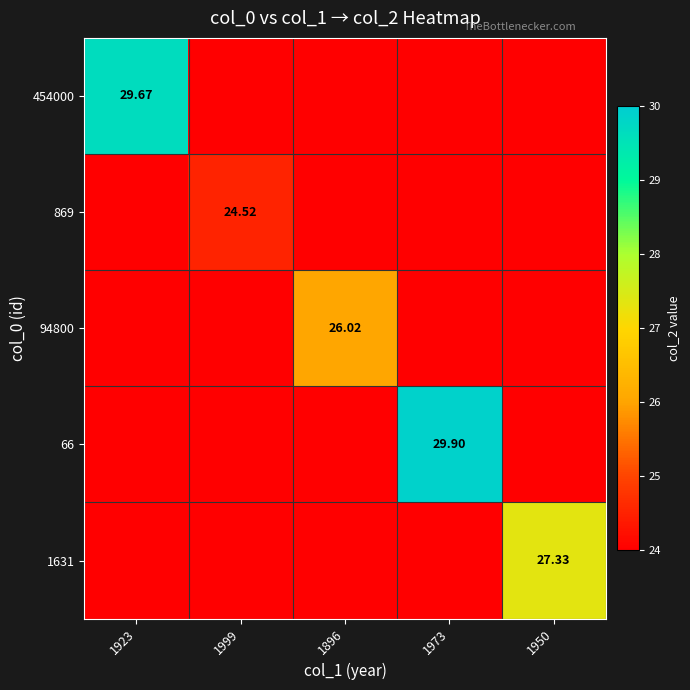

Count the number of categories in the chart.

5